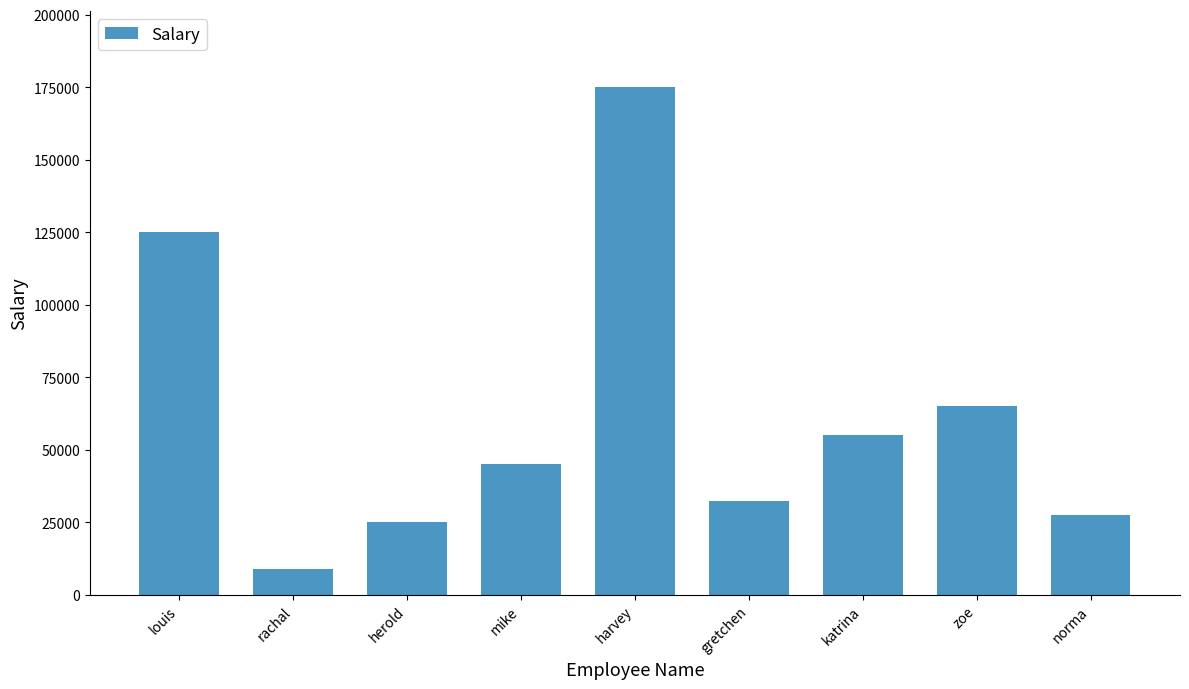

What is the sum of all values?

559000